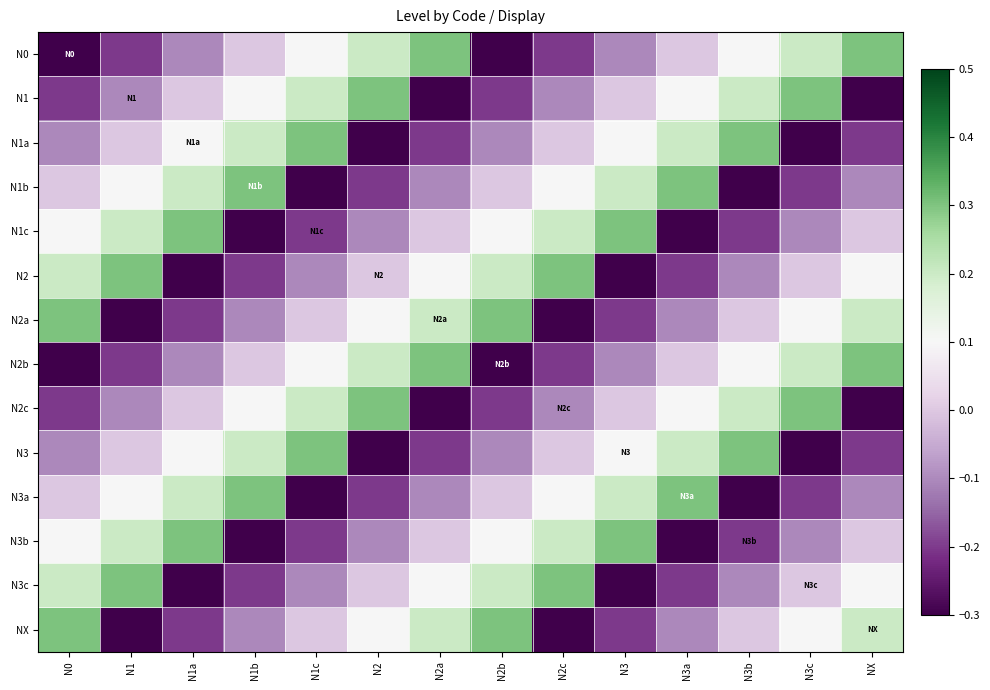

What is the difference between the highest and lowest values at N3b?

0.6